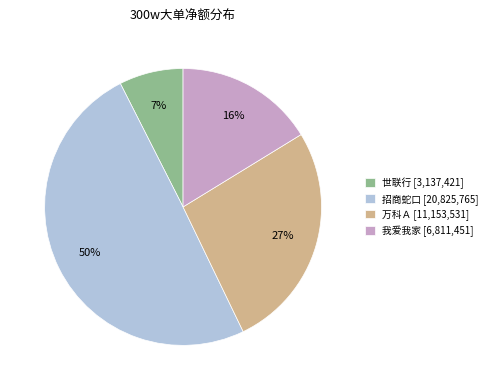

Is the sum of 招商蛇口 [20,825,765] and 世联行 [3,137,421] greater than half?

Yes